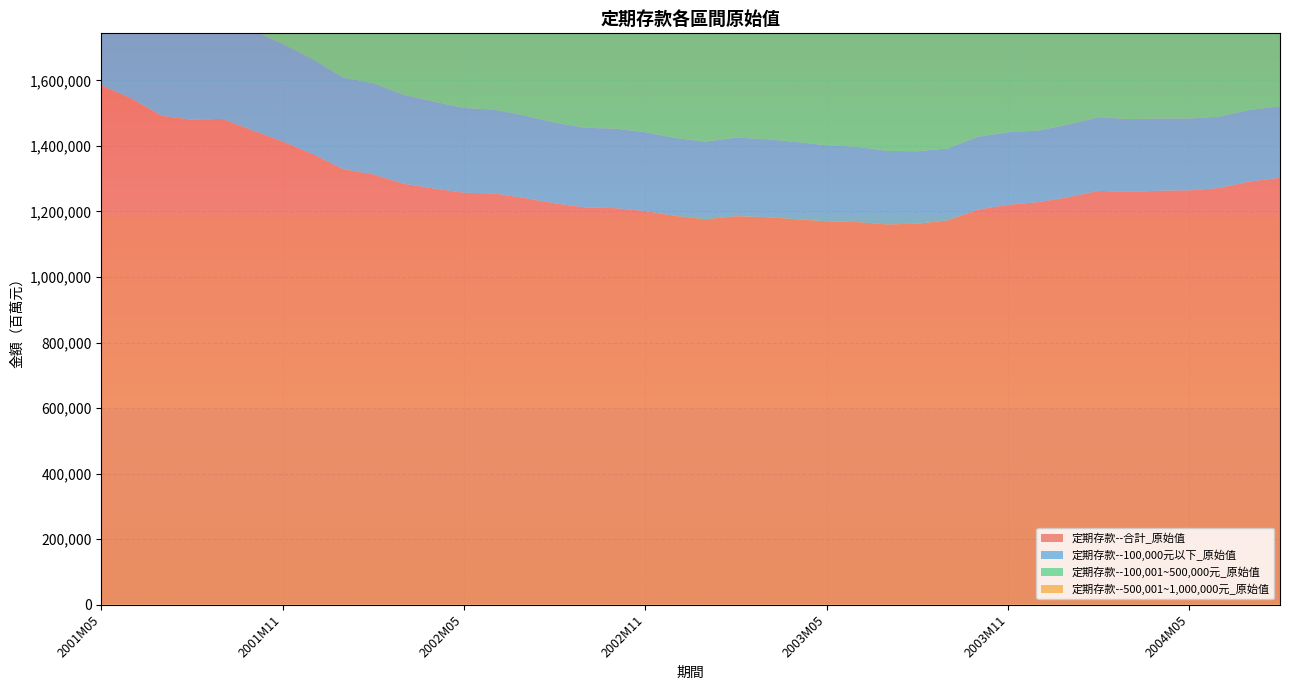

Reading left to right, what are all the values shown in this chart?

定期存款--合計_原始值: 1584950	1544667	1491846	1479882	1482424	1447618	1413555	1374883	1329125	1312900	1284795	1269885	1257131	1254886	1240943	1224875	1212254	1210041	1201001	1186438	1176175	1185554	1182586	1176336	1169829	1167770	1160369	1162582	1172502	1205475	1220163	1228355	1243564	1262628	1259801	1263209	1264287	1271517	1291231	1302577
定期存款--100,000元以下_原始值: 350097	340527	326827	317621	320814	305882	297891	289860	279493	278247	271449	265166	258657	255656	251717	246304	243084	242491	240636	237668	236636	239919	238021	235490	232018	229479	224345	221047	219472	222228	221350	218445	221805	224881	221924	220289	219115	217911	218654	217919
定期存款--100,001~500,000元_原始值: 680106	661505	639175	633818	628915	619253	606147	590313	569290	561481	548403	540962	534868	531956	524119	515953	508707	506883	502579	494742	489114	492542	491355	487862	485303	484076	480984	480591	482399	496202	501551	504225	508734	515247	513571	513075	510095	514187	519381	527311
定期存款--500,001~1,000,000元_原始值: 321747	313690	302217	301730	301683	297196	289415	280957	272040	267268	261996	260409	258623	259132	256856	254574	252435	252113	250677	248900	246917	247947	247443	246697	246291	246564	245663	246572	249299	257591	260803	263370	266363	269333	268567	270130	276821	276670	282323	281391